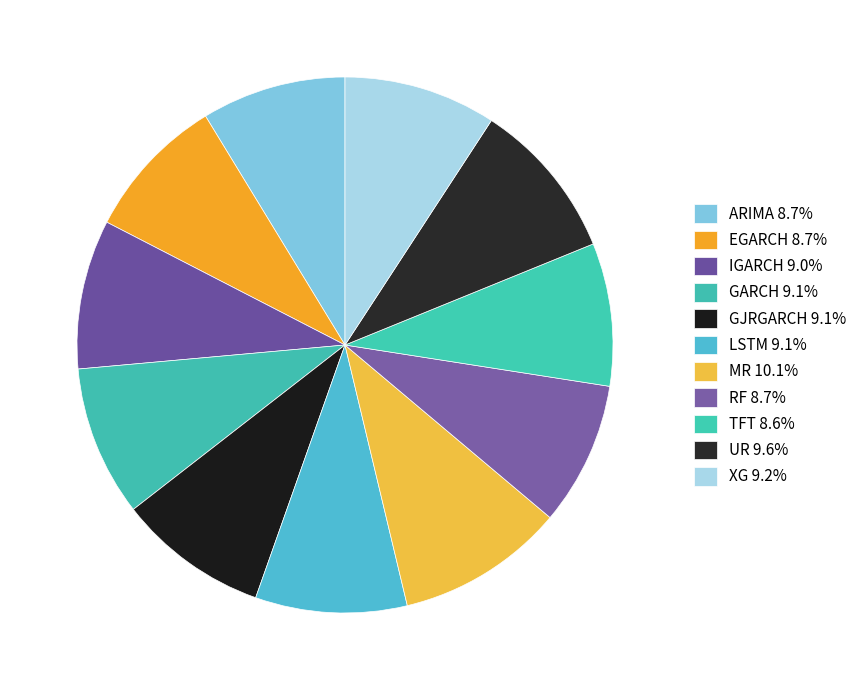

How much of the chart is everything except TFT?

91.4%